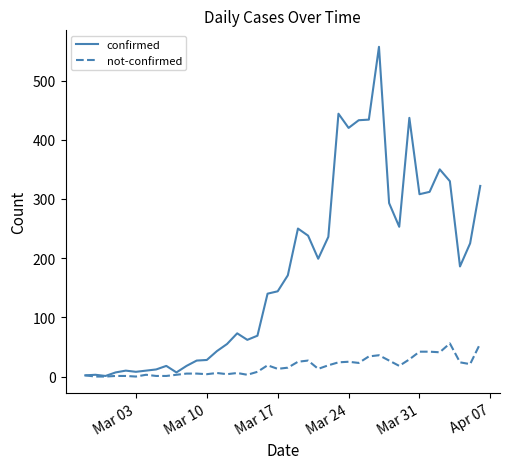

Which series has the largest range (max minus min)?

confirmed